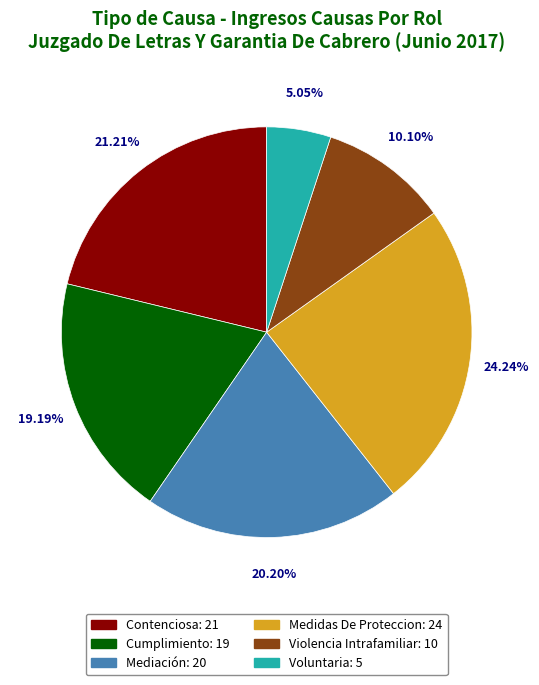

Approximately how many times larger is the value at Voluntaria compared to Cumplimiento?

0.3